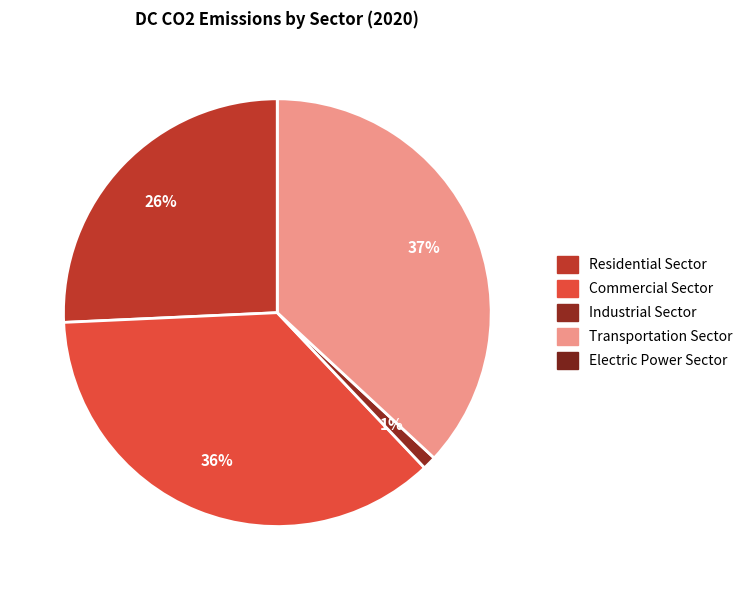

Combined, what portion of the pie is Residential Sector and Industrial Sector?

26.7%